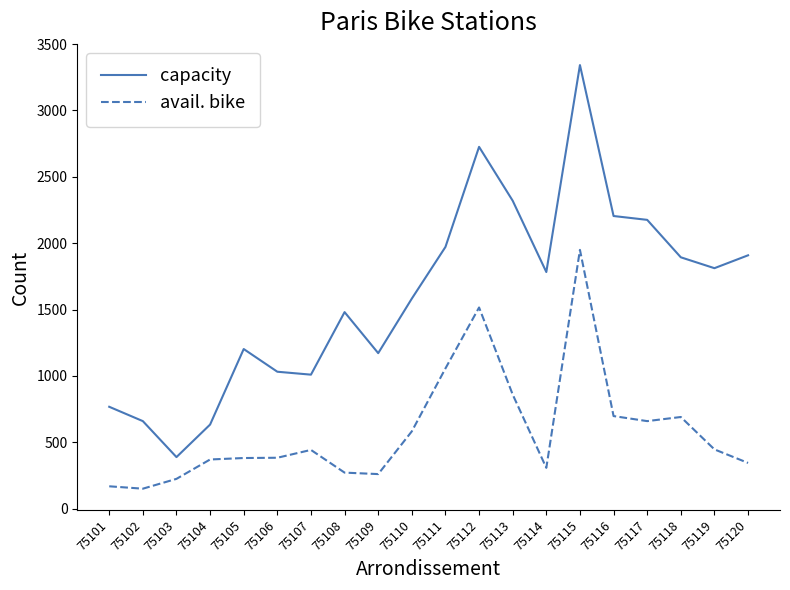

What is the sum of all avail. bike values?

11773